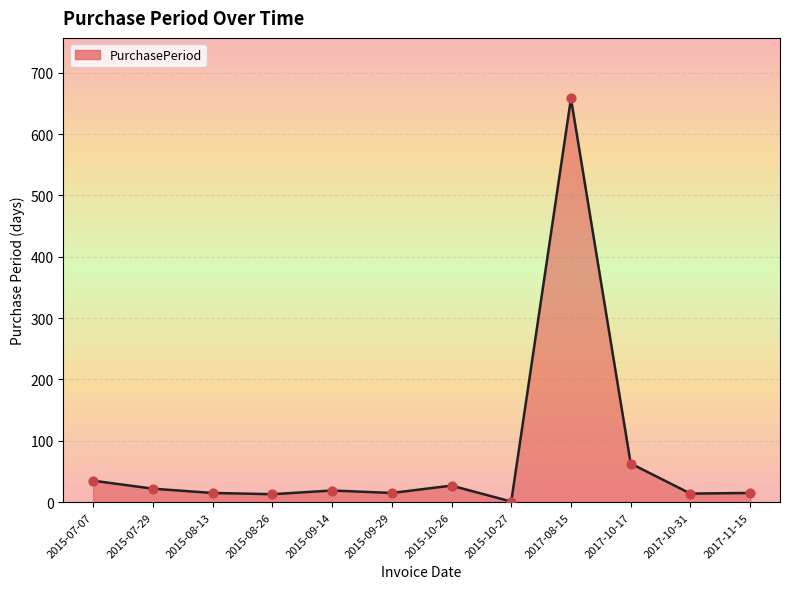

What is the change in value from 2015-09-14 to 2017-10-17?

+44